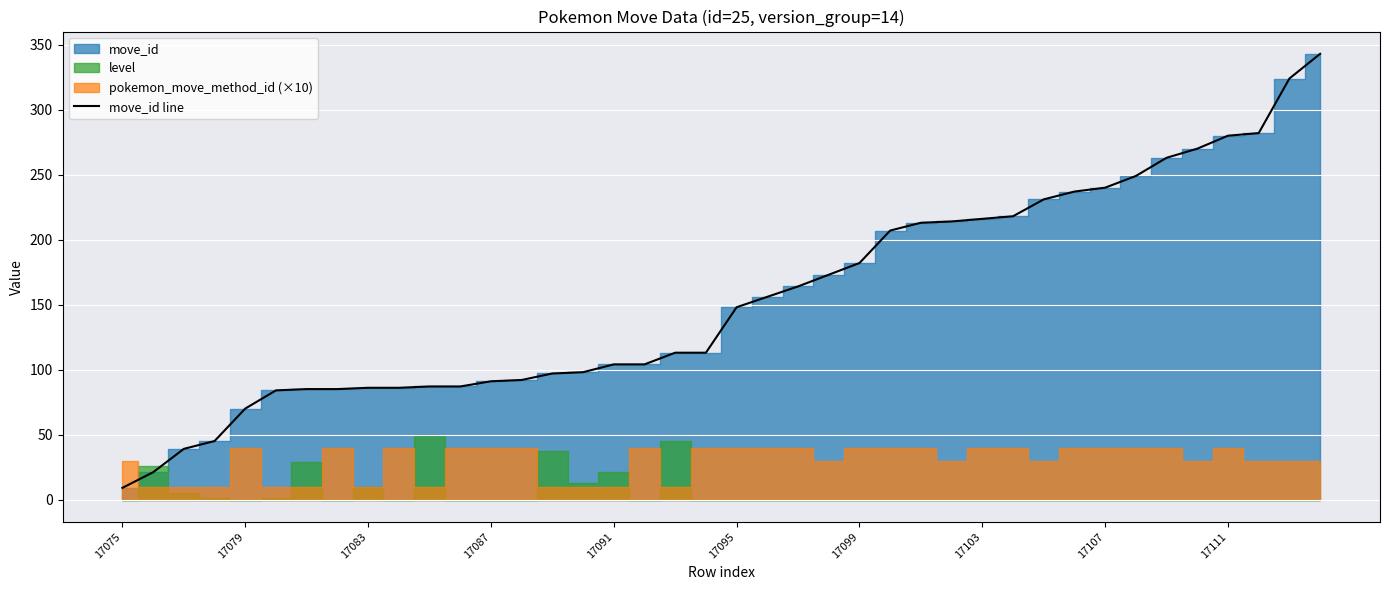

True or false: the data has more than 0 interior local peaks.

False